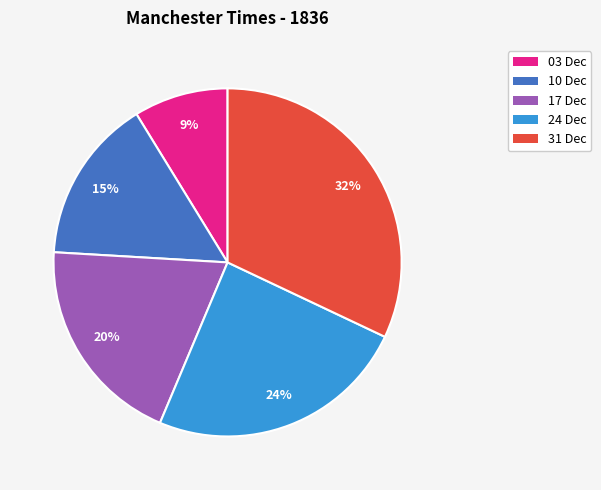

To the nearest percent, what is the difference between the largest and smallest slice percentages?

23%